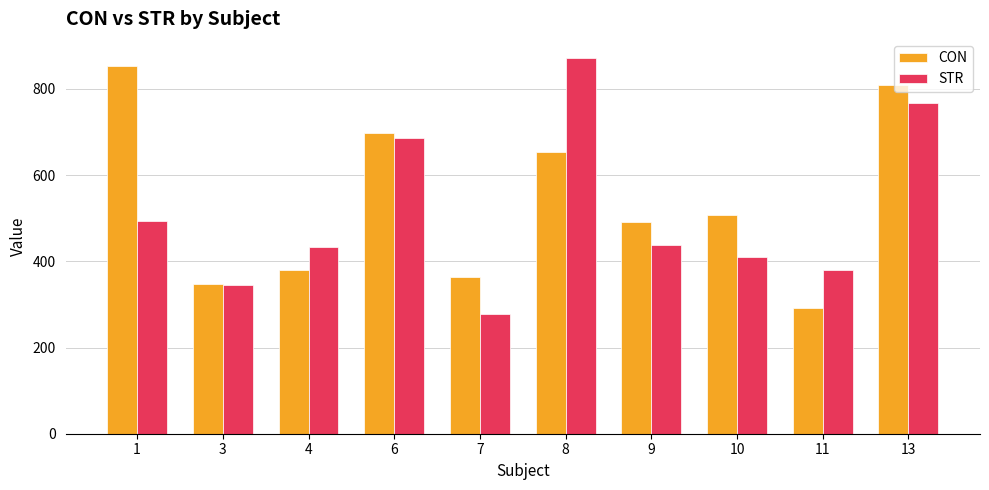

Which series has the largest total across all categories?

CON